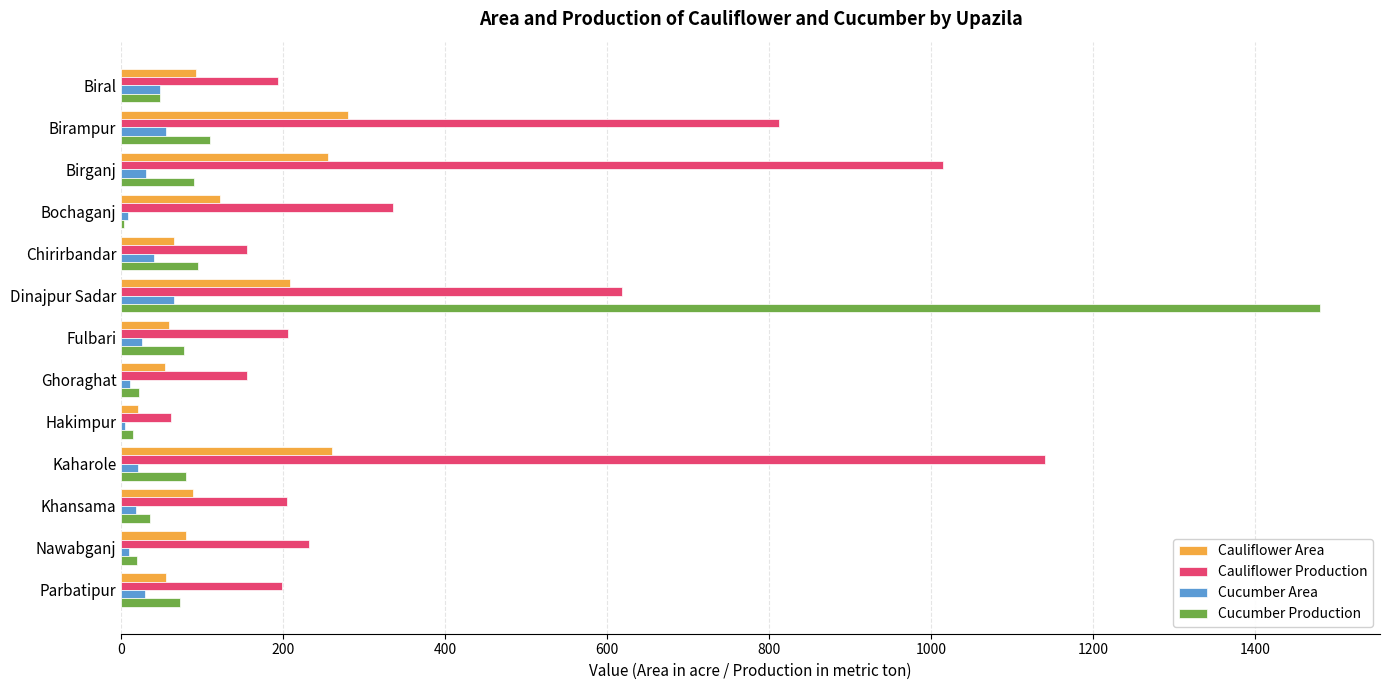

At which category is the sum across all series the highest?

Dinajpur Sadar